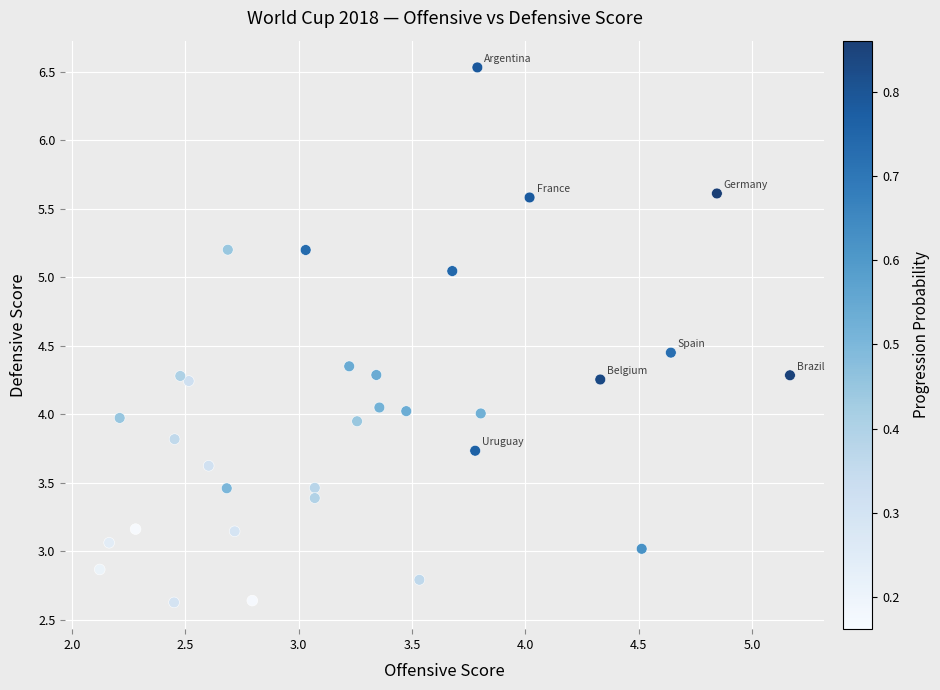

What is the range of X values (max minus min)?

3.0